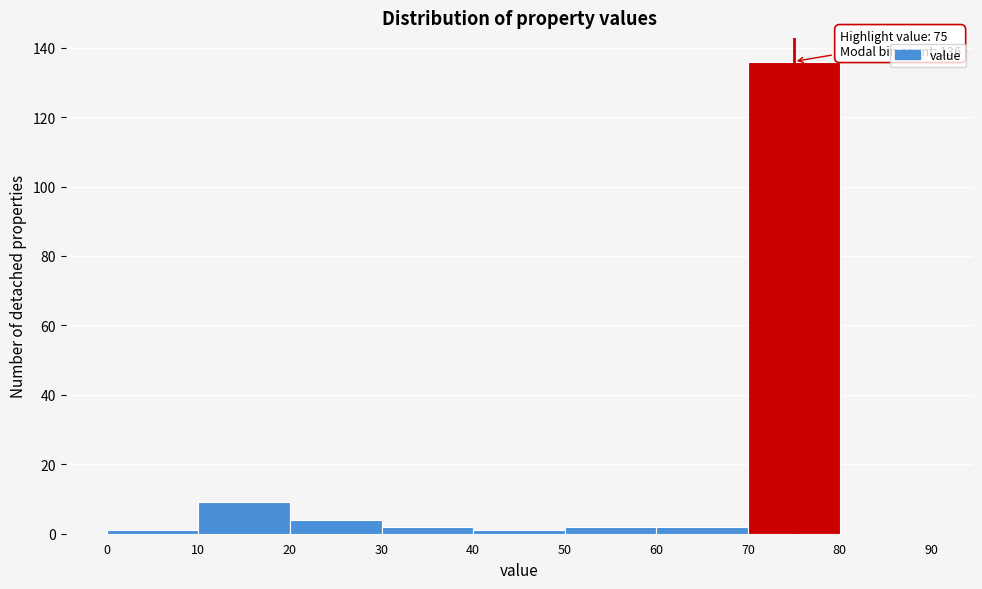

Over which range of the x-axis is the bar tallest?

70 to 80